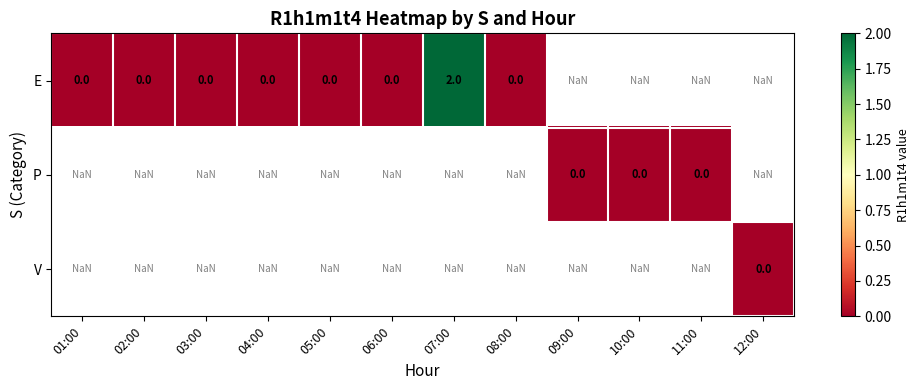

Is the value of E at 10:00 greater than the value of V at 03:00?

No